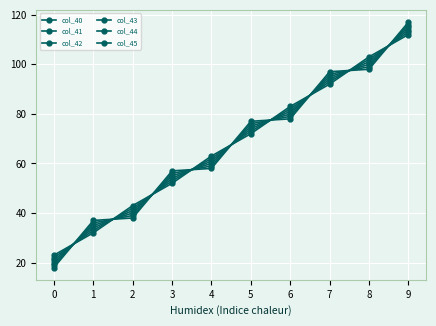

How many lines are shown in the chart?

6